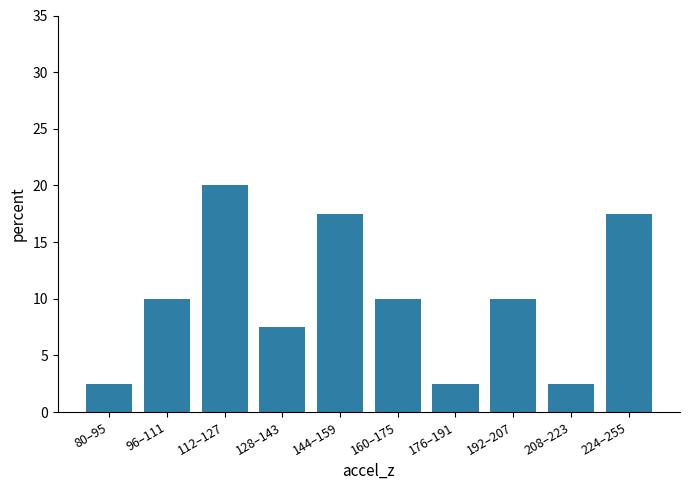

What is the smallest value displayed?

2.5